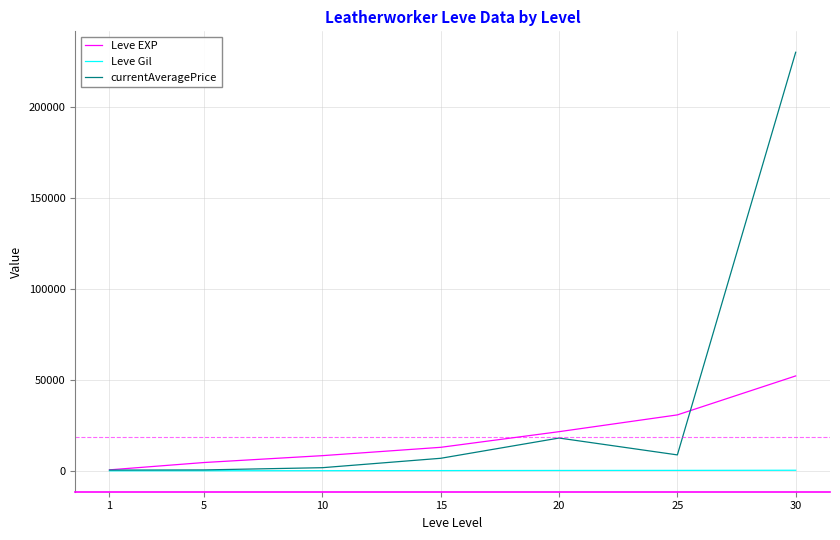

The value of currentAveragePrice at 30 is 340769. True or false?

False